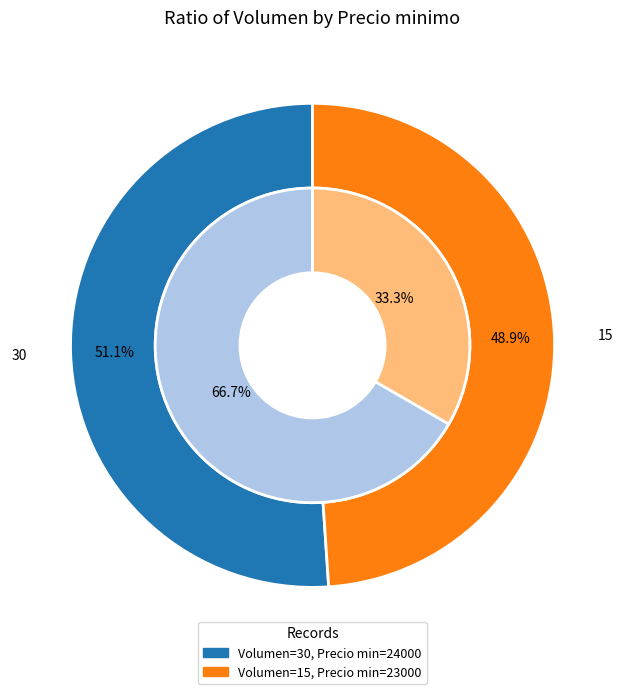

Is it true that 30 is 67% of the pie?

True